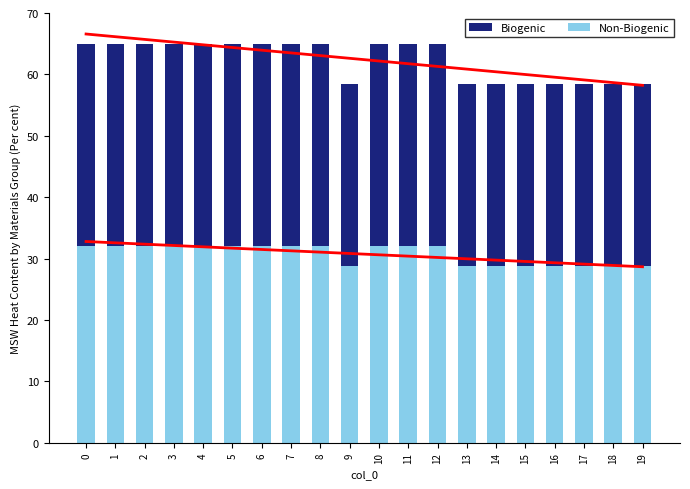

At which label does Non-Biogenic reach its minimum?

9